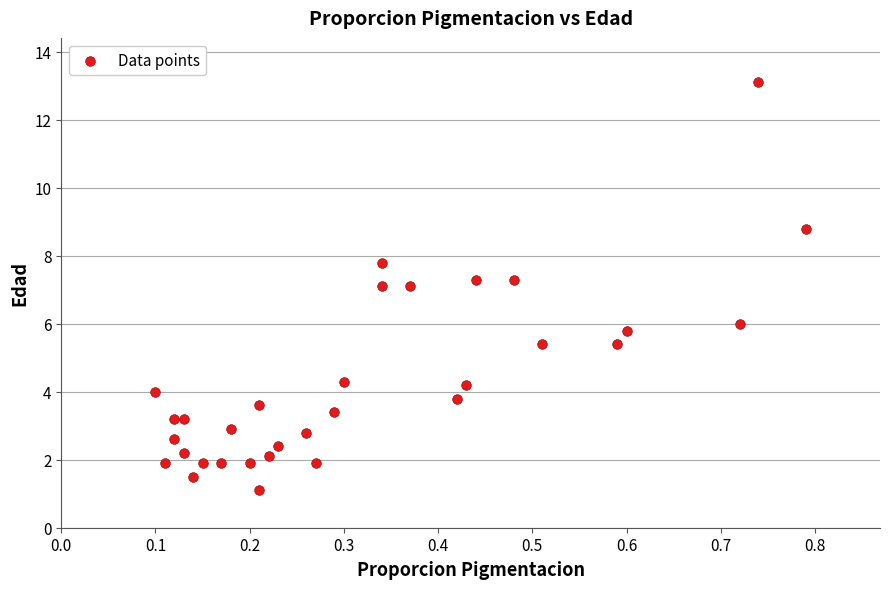

What is the range of Y values (max minus min)?

12.0